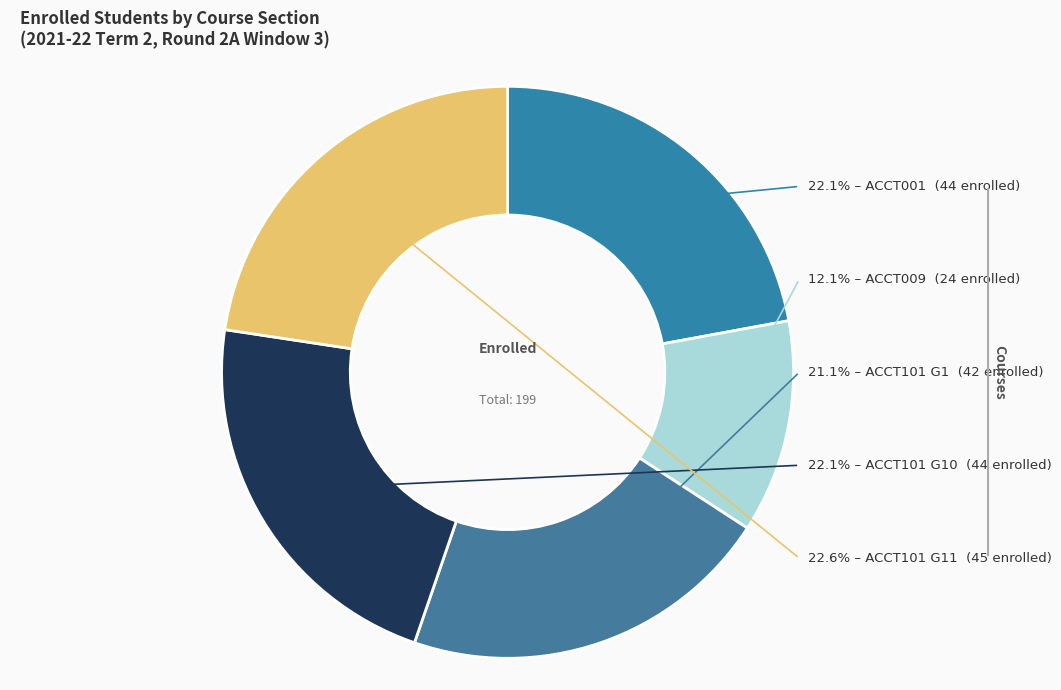

Is there any slice that represents more than half of the pie?

No